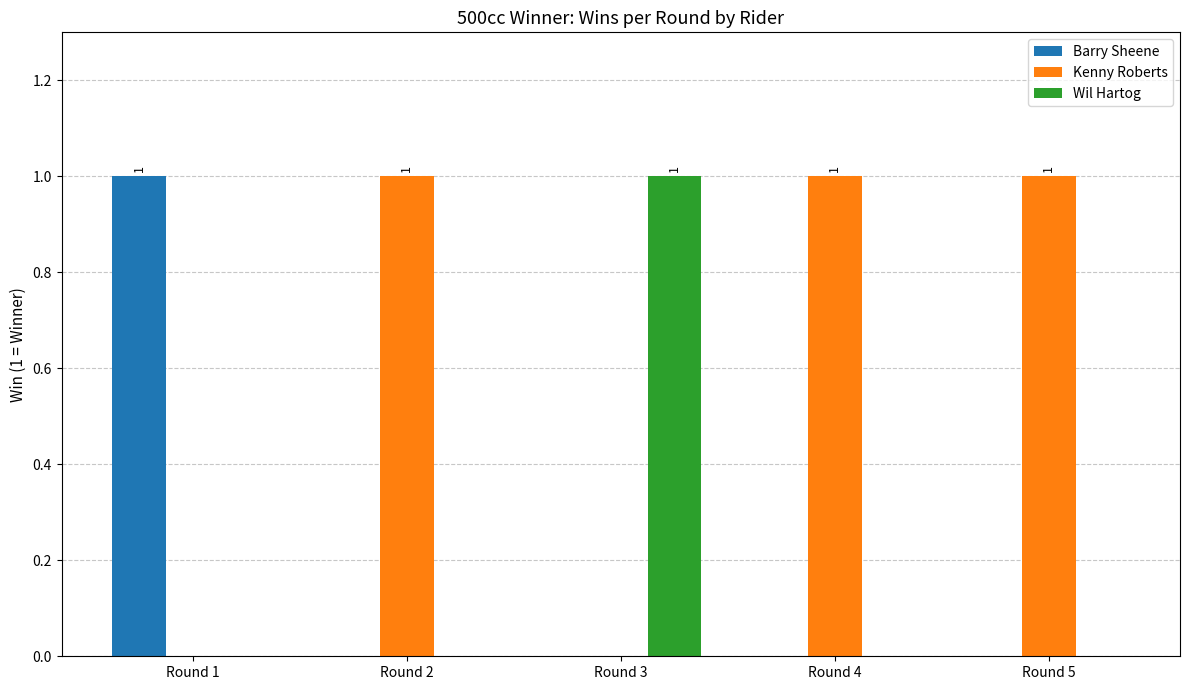

What is the average value of the Kenny Roberts series?

1